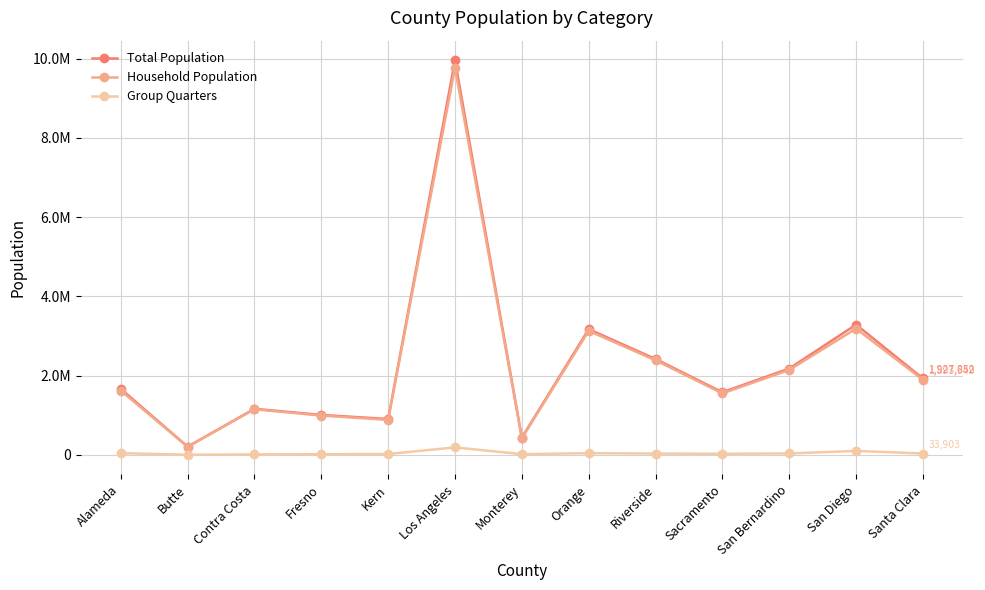

At which category does Household Population reach its first local valley?

Butte